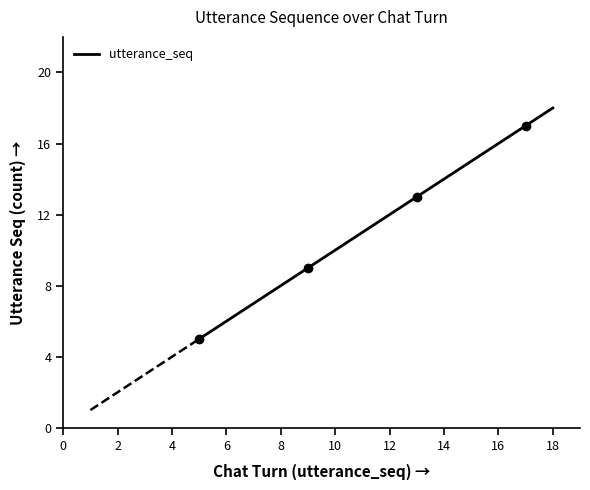

What is the value of the 11th point from the left?

15